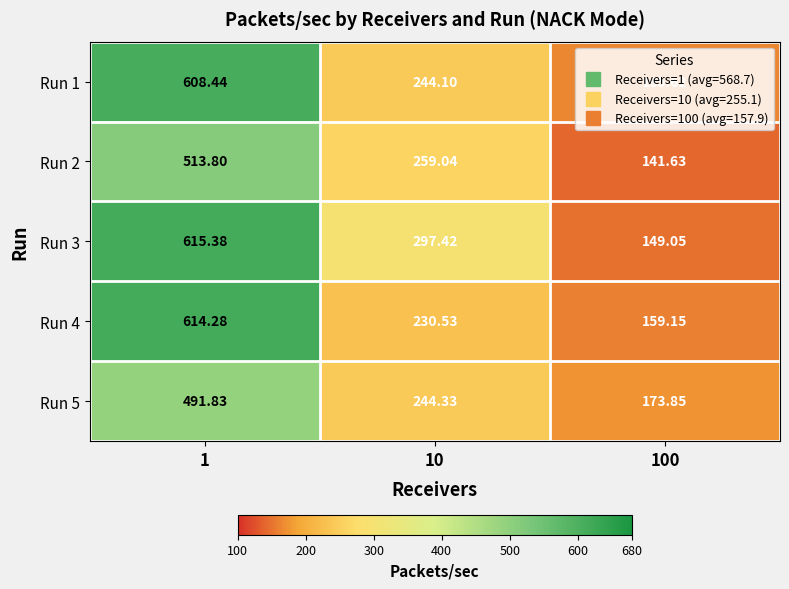

Count the number of data series in this chart.

5